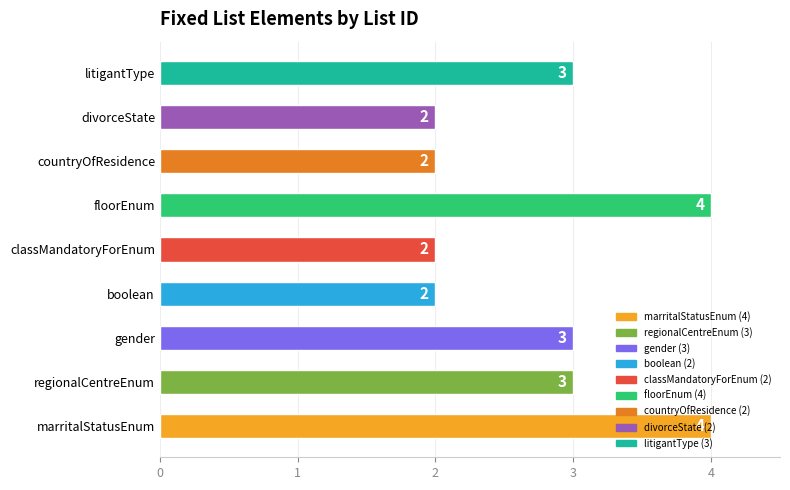

The chart shows a value of 5 at regionalCentreEnum. True or false?

False